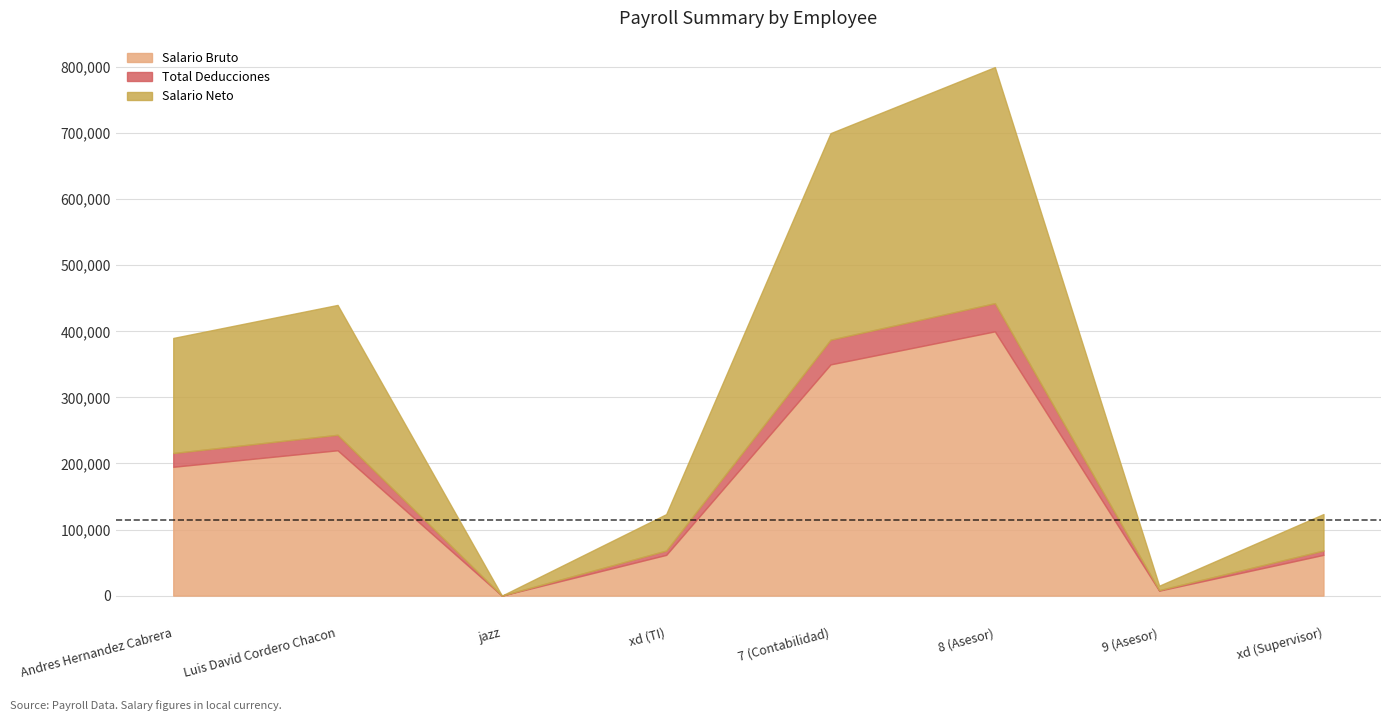

What are all the series names shown in the legend?

Salario Bruto, Total Deducciones, Salario Neto